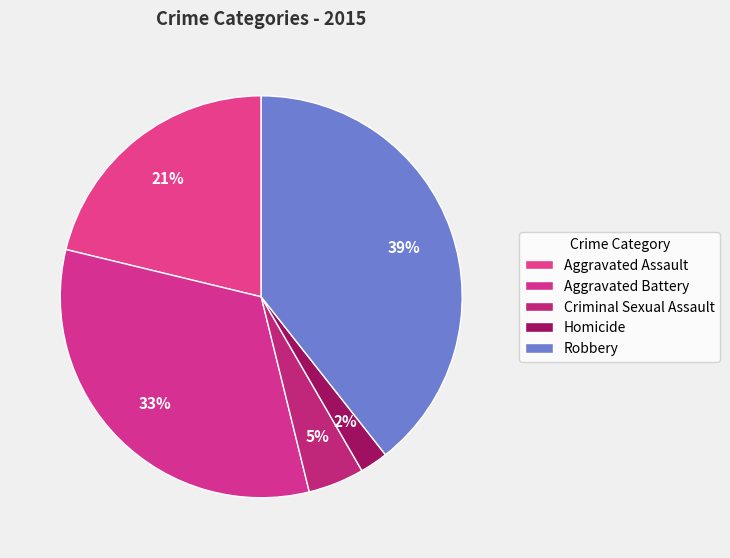

How many slices are in this pie chart?

5